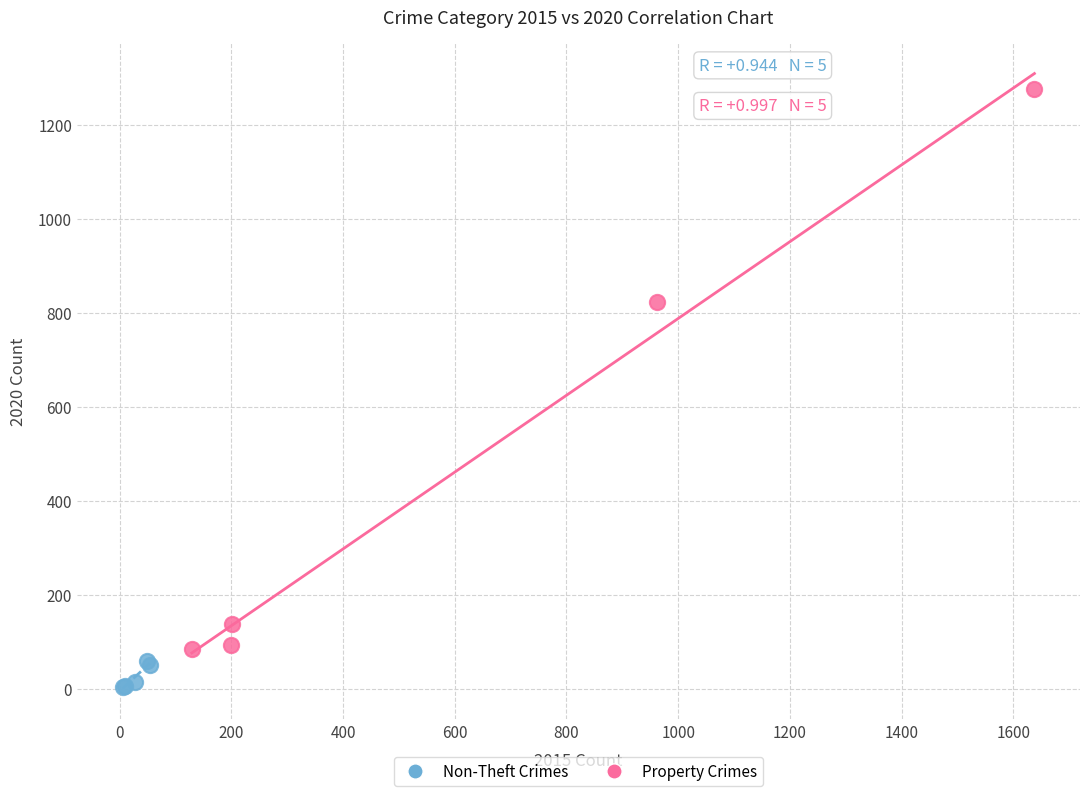

What are all the series names shown in the legend?

Non-Theft Crimes, Property Crimes